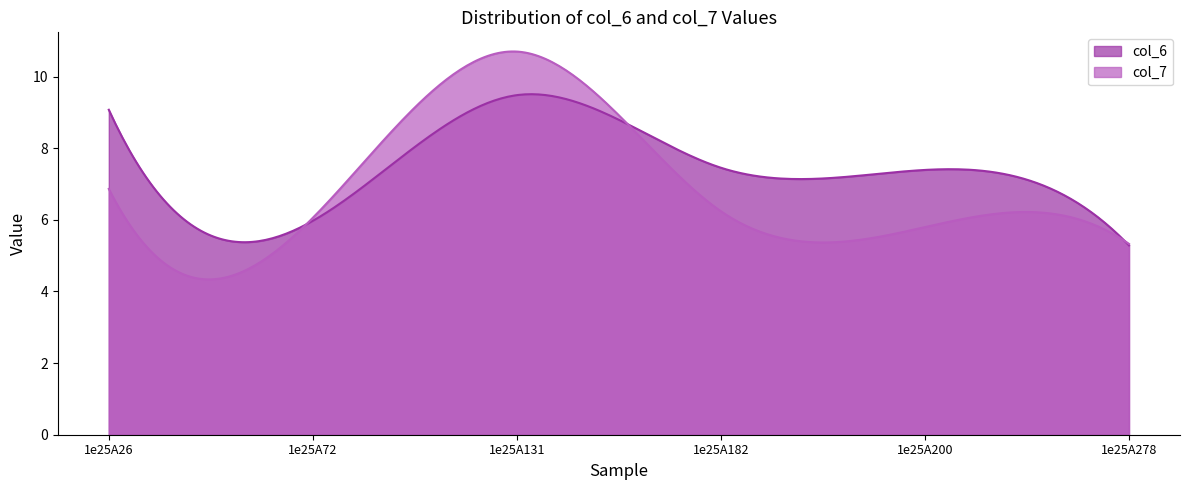

Which category has the lowest value across all series?

1e25A278